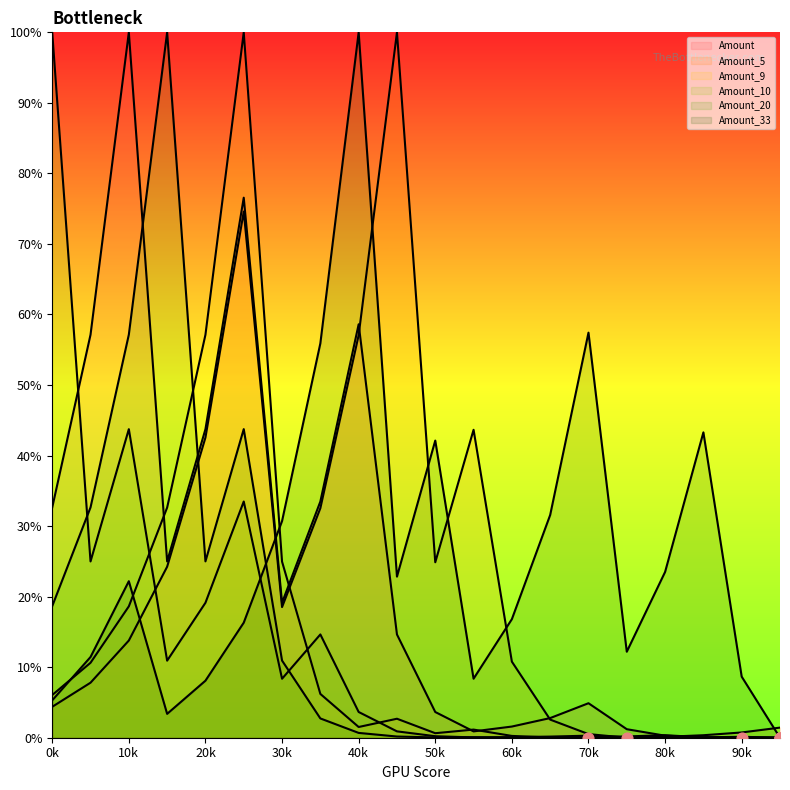

Which series has the largest Y range (max minus min)?

Amount